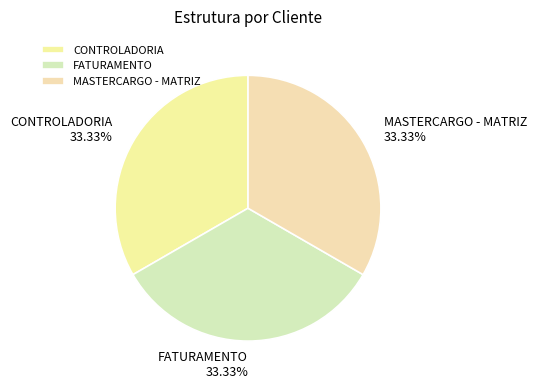

Is it true that MASTERCARGO - MATRIZ is 22% of the pie?

False